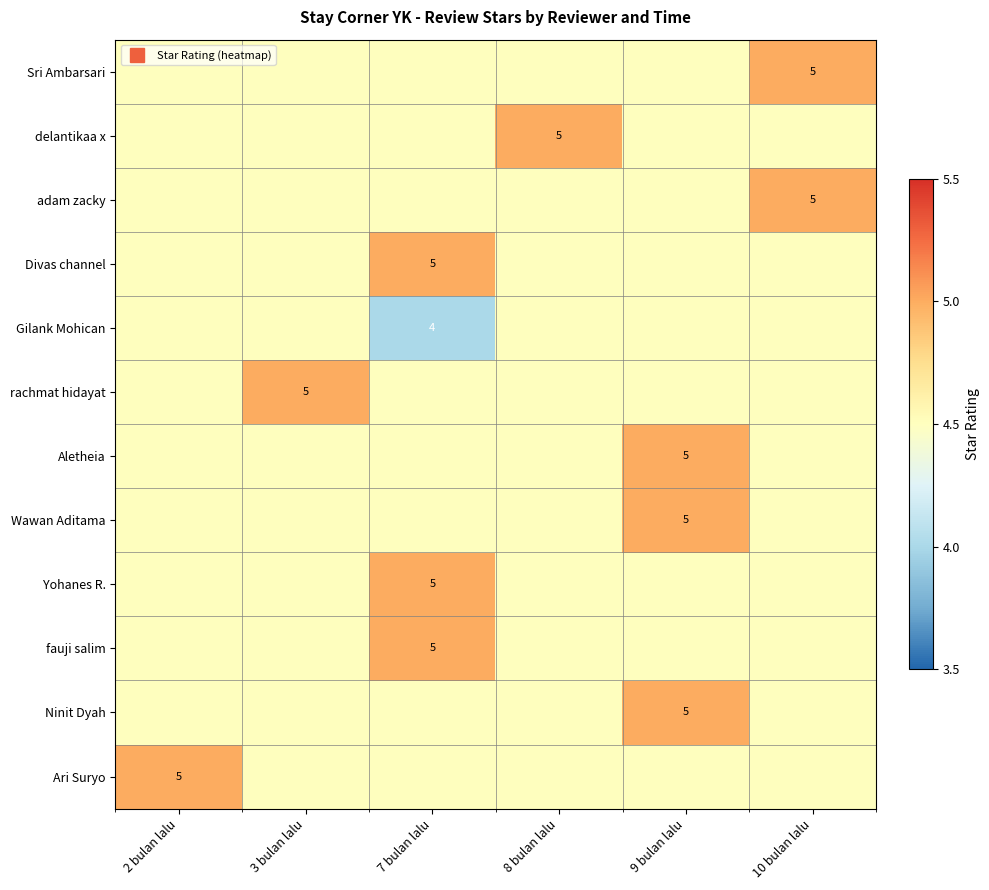

Which category has the highest value across all series?

10 bulan lalu